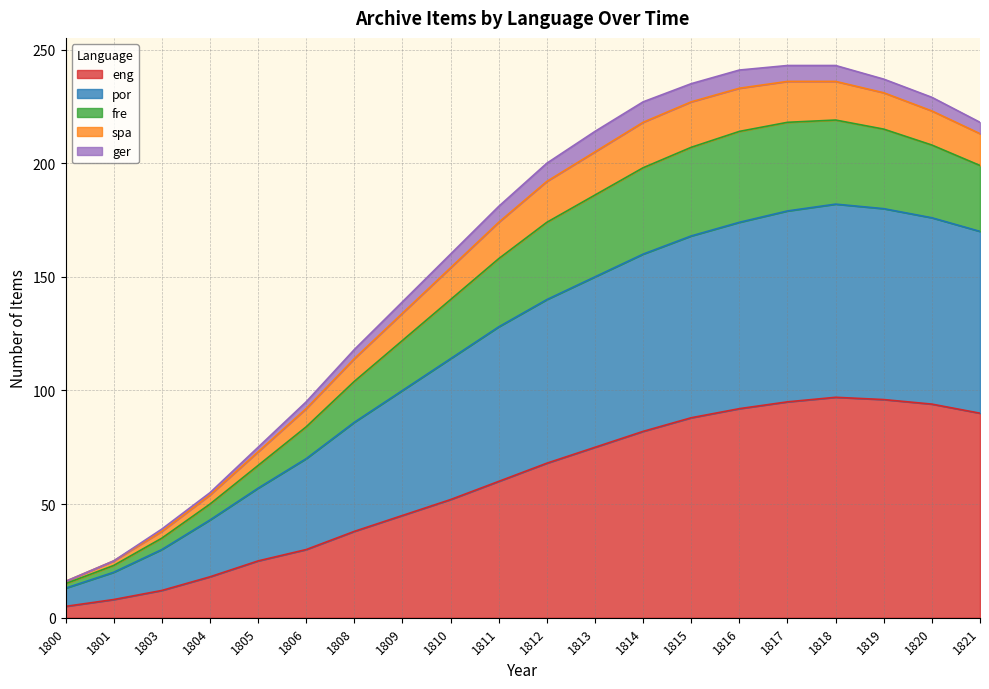

What is the average value of the eng series?

58